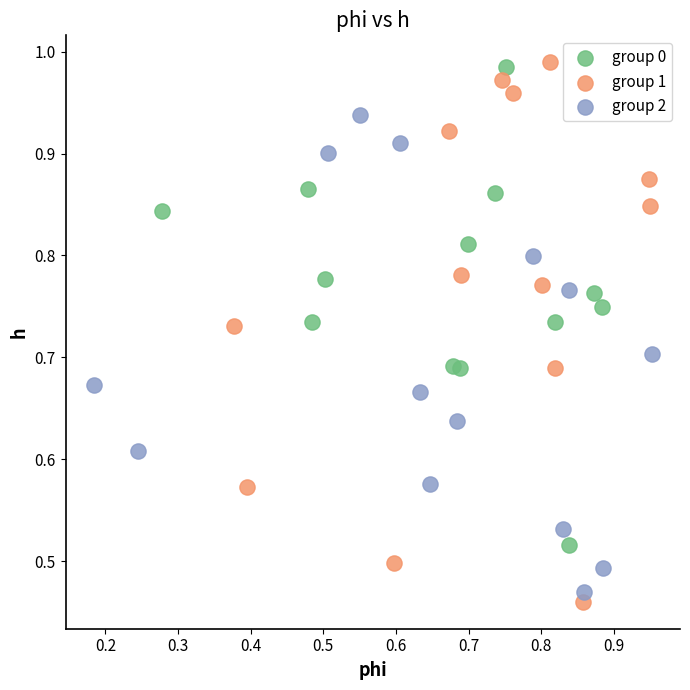

Which series has the widest spread of Y values?

group 1